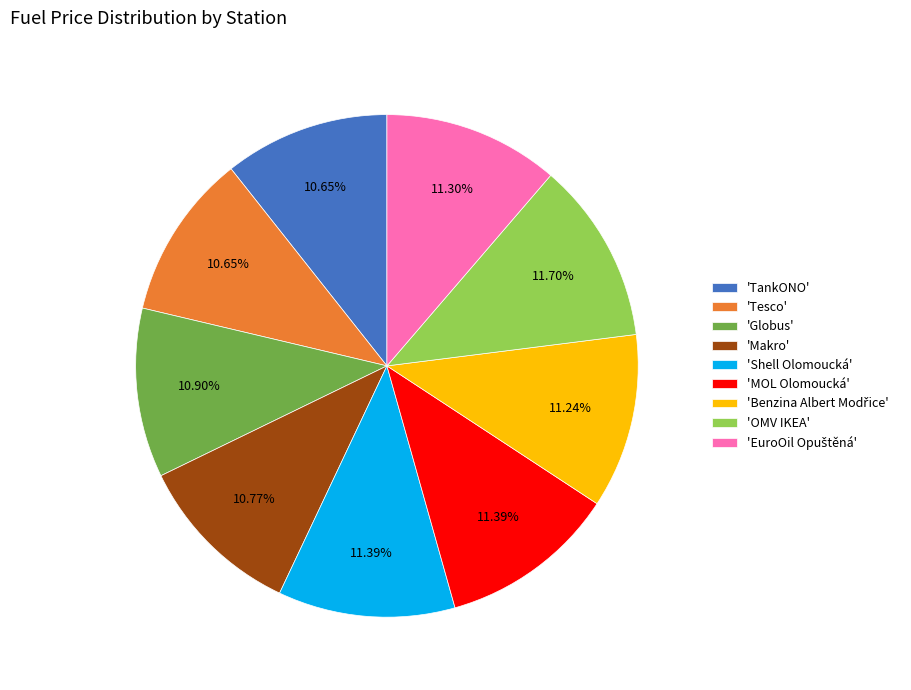

Does 'Tesco' represent more than half of the total?

No